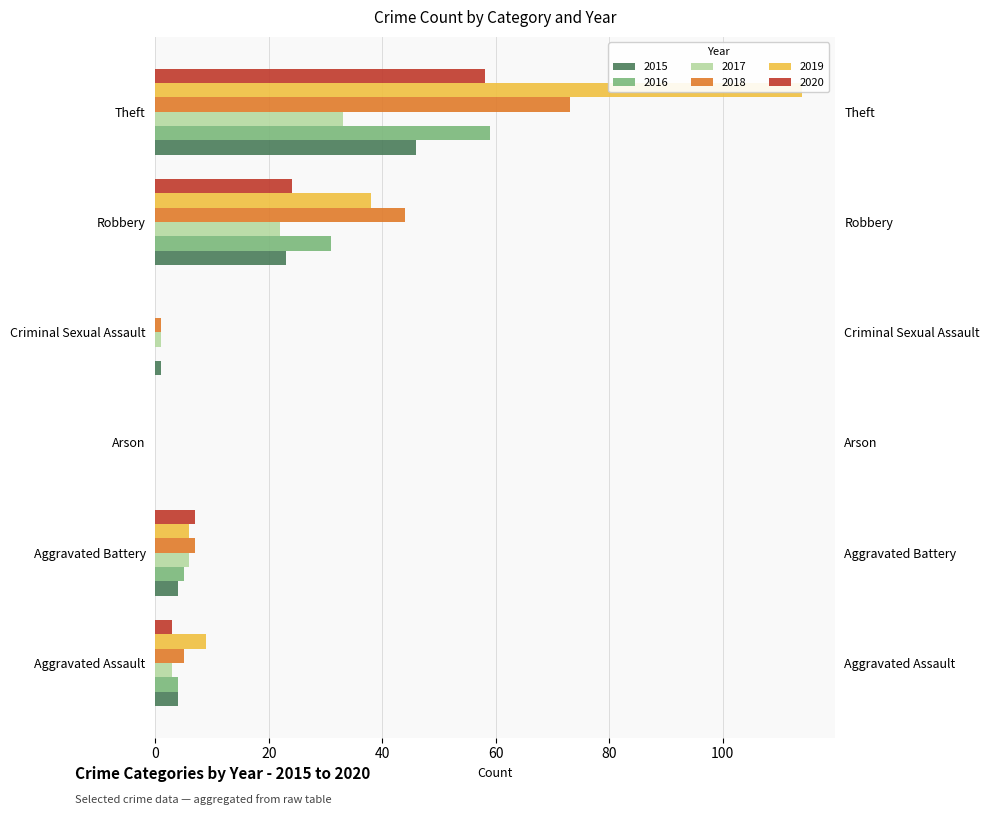

How many bars are there in total?

36